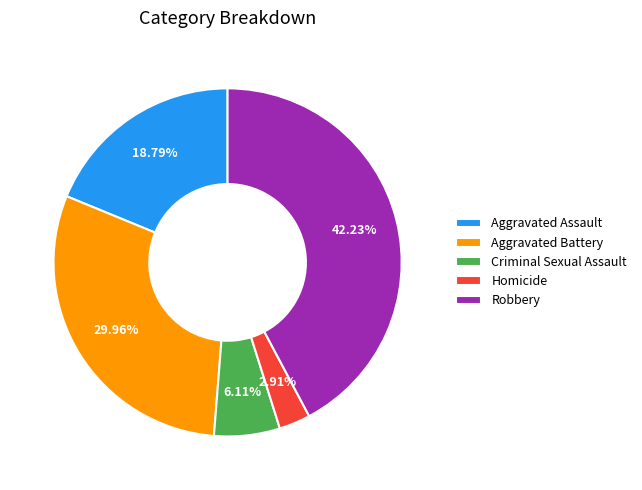

What percentage is the Homicide slice, to the nearest percent?

3%